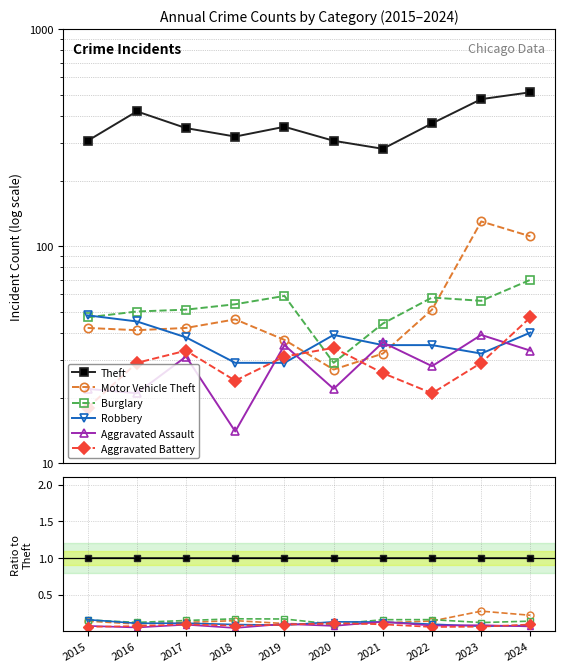

Is the value of Aggravated Battery at 2022 greater than the value of Theft at 2018?

No